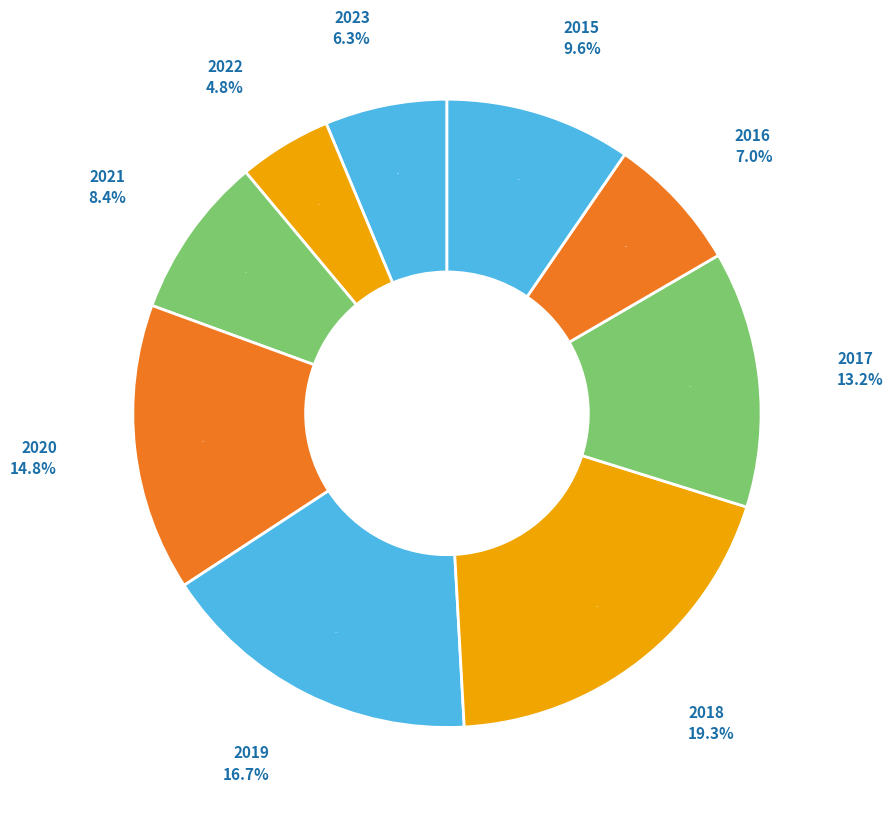

To the nearest percent, what portion does 2022 represent?

5%